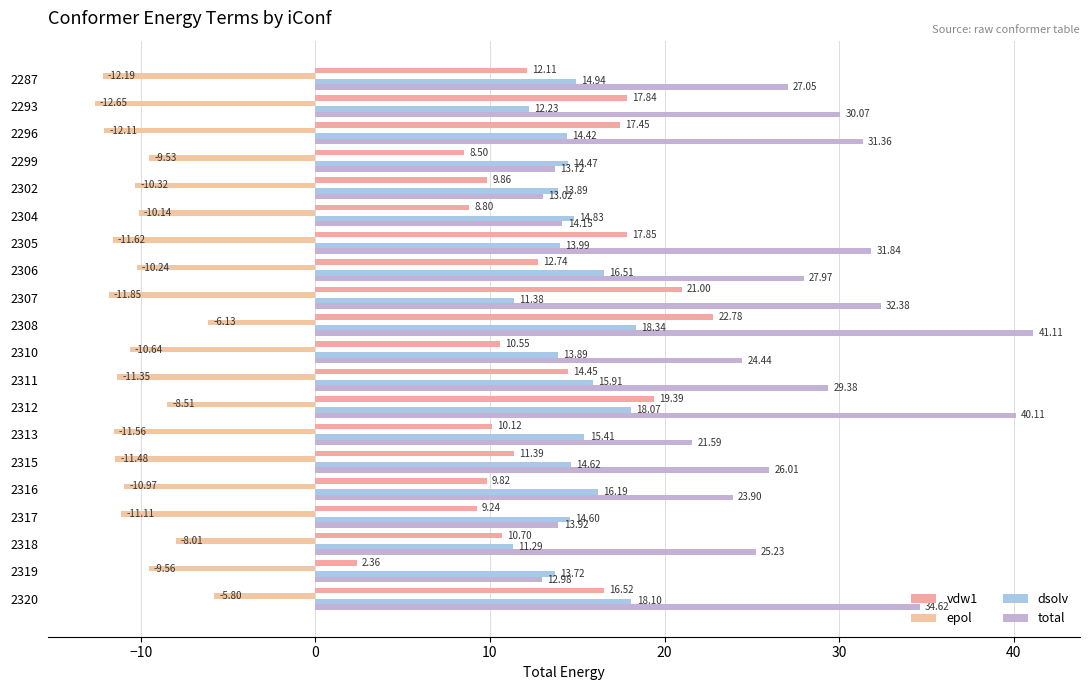

What is the greatest value displayed?

41.1